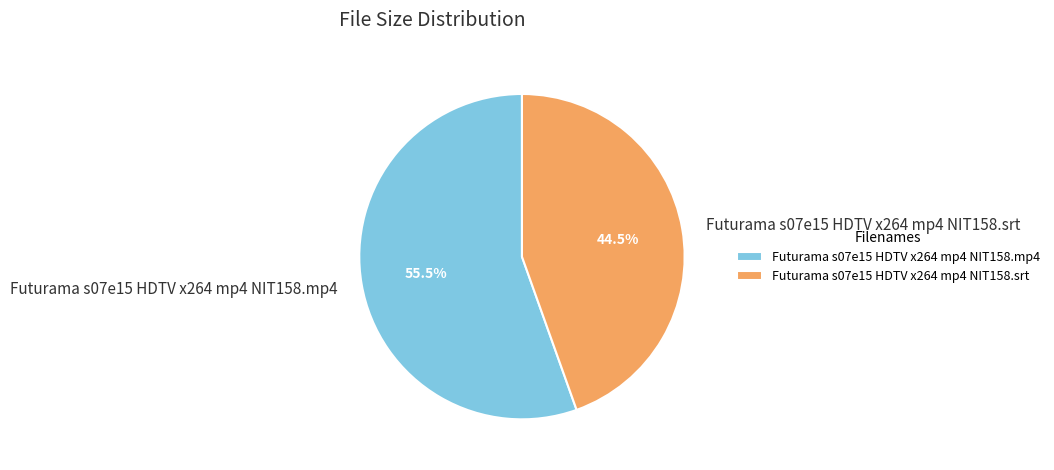

Rank the categories by value from highest to lowest.

Futurama s07e15 HDTV x264 mp4 NIT158.mp4, Futurama s07e15 HDTV x264 mp4 NIT158.srt